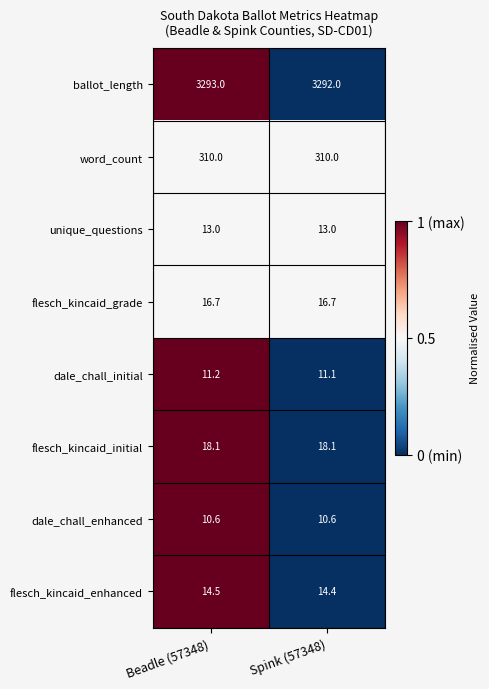

The value of flesch_kincaid_initial at Spink (57348) is 18.1. True or false?

True